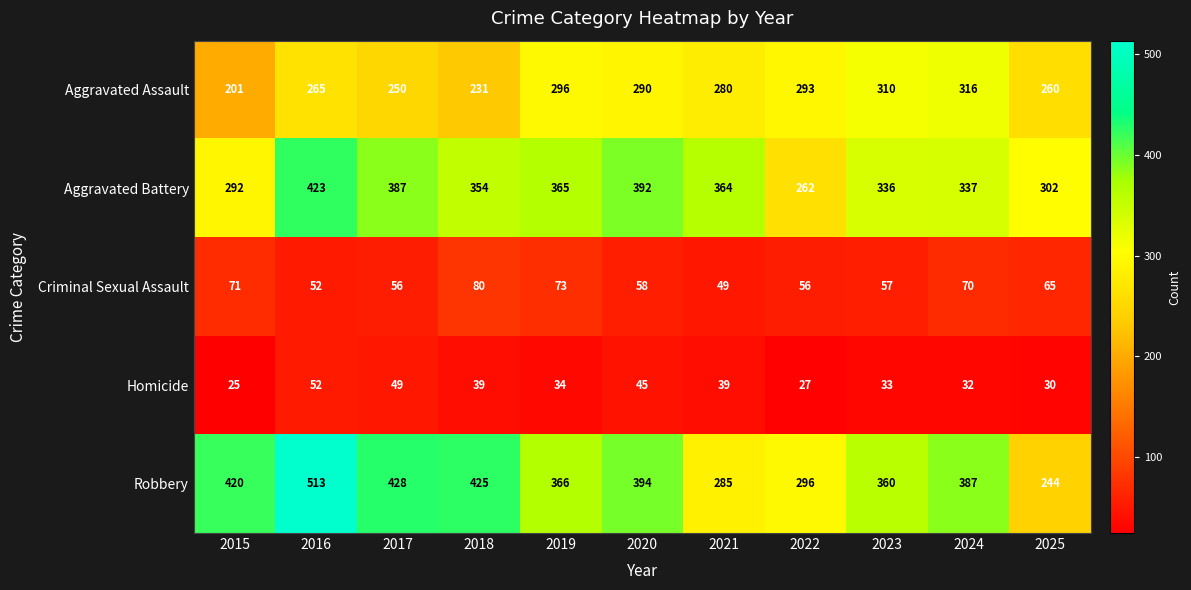

Where is Aggravated Battery nearest to the value 342?

2024